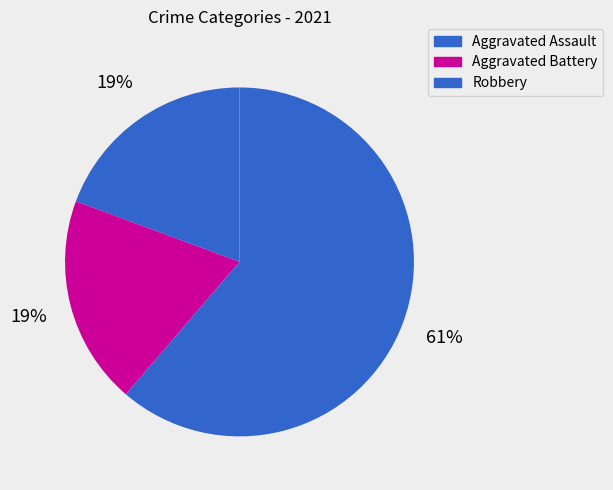

Approximately how many times larger is the value at Robbery compared to Aggravated Assault?

3.2